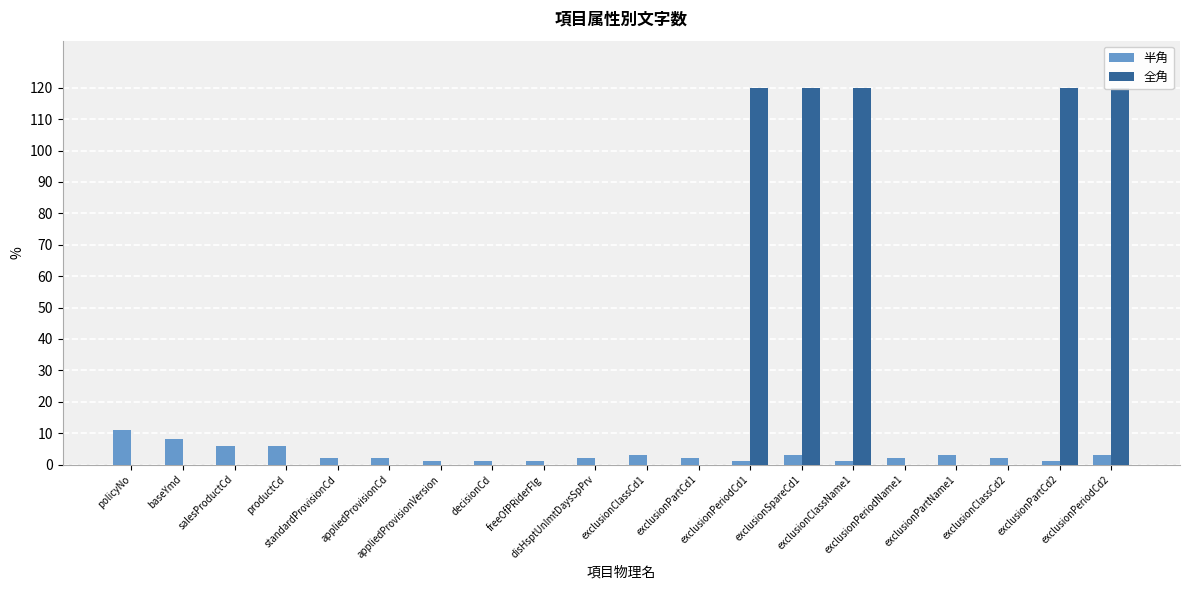

What is the label of the 4th bar from the right?

exclusionPartName1